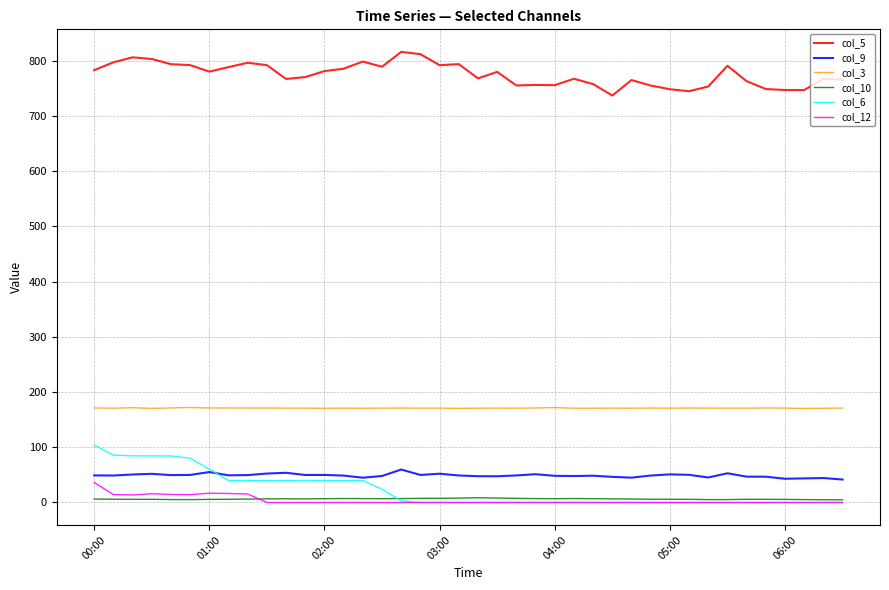

Which series has the largest total across all categories?

col_5